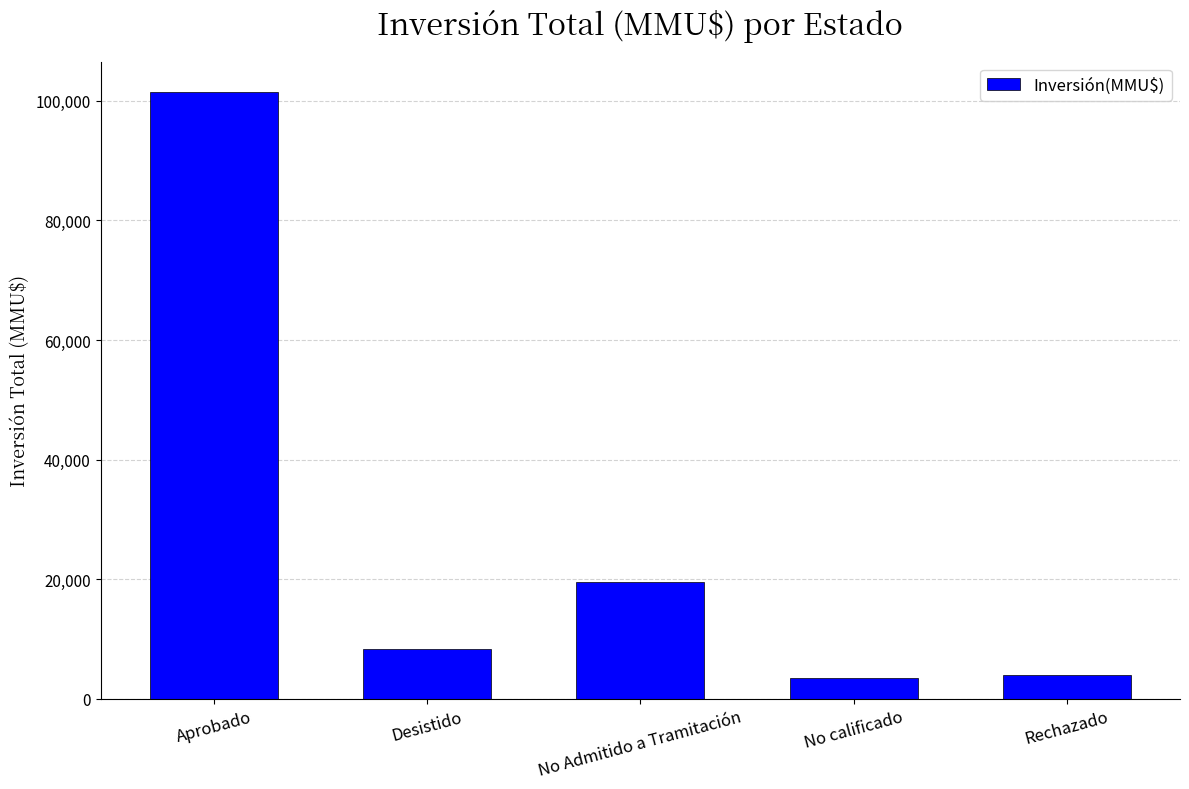

What is the difference between the second highest and second lowest values?

15466